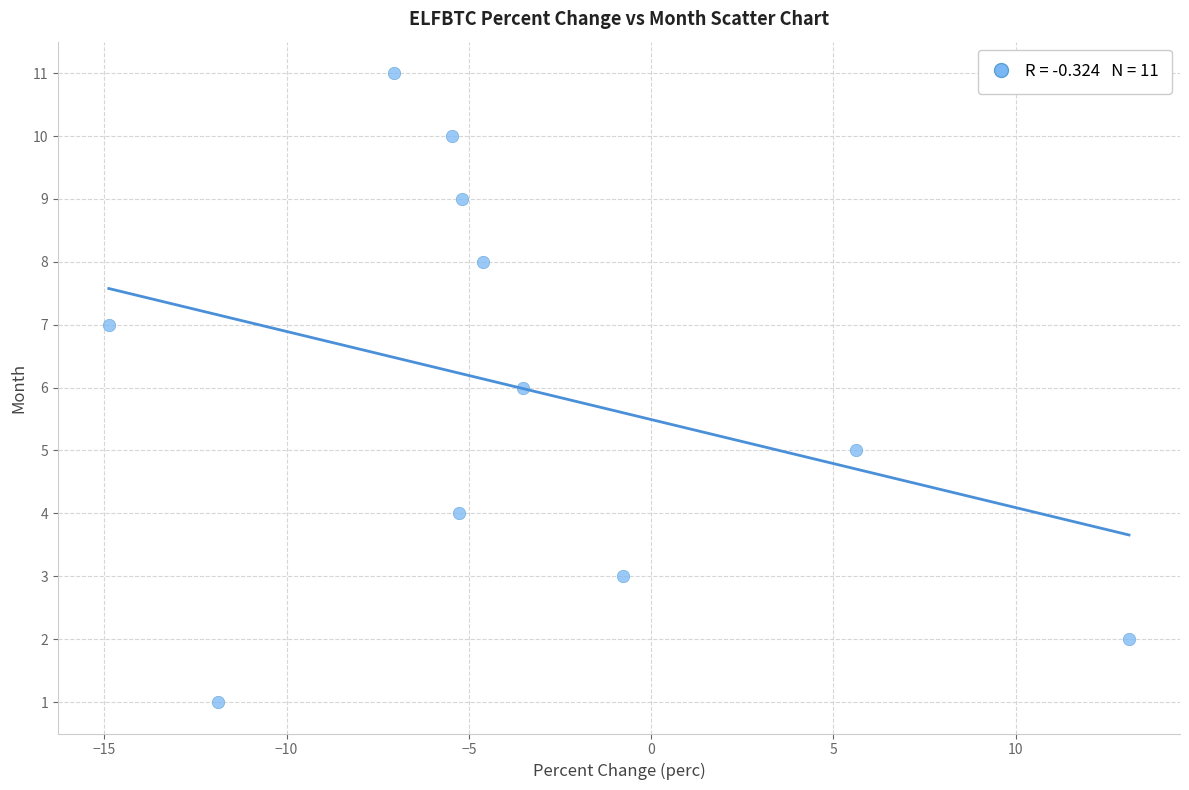

What is the average Y value?

6